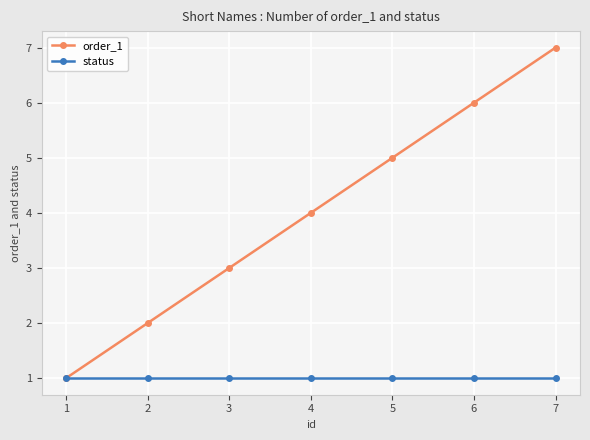

Rank the series at 2 from lowest to highest value.

status, order_1